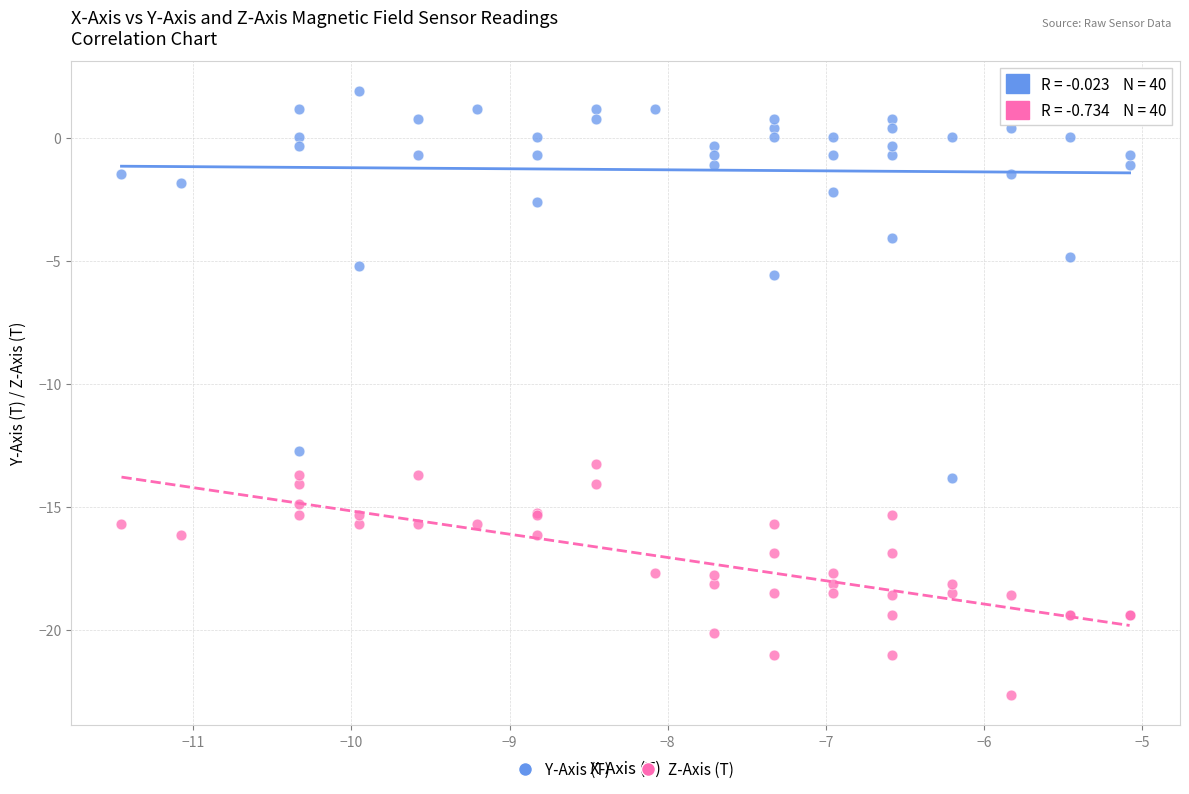

Across all series, what Y value is closest to -10?

-12.7